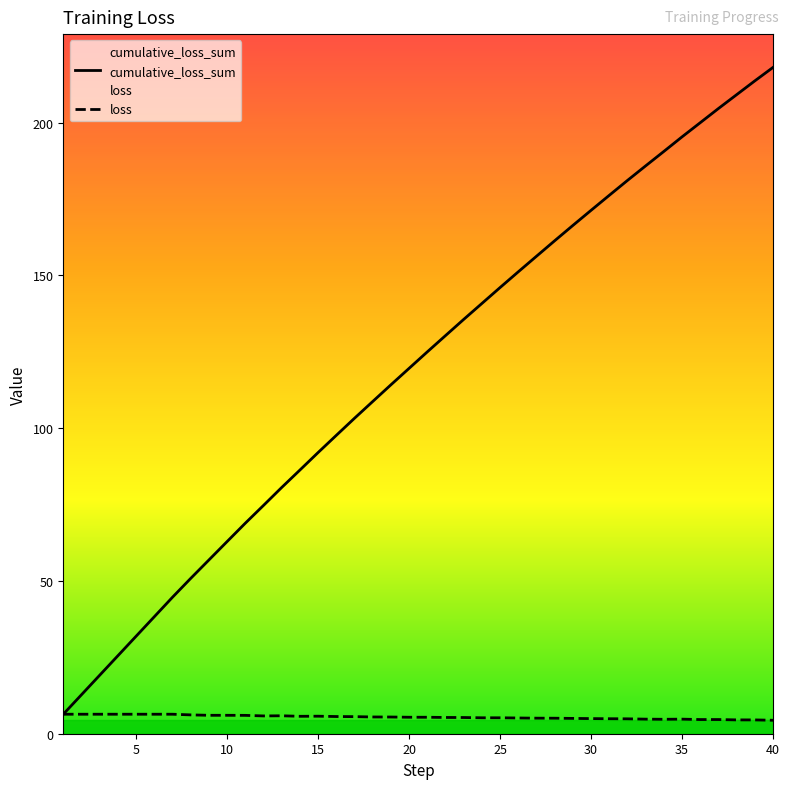

What is the spread (max minus min) of values at 25?

140.8